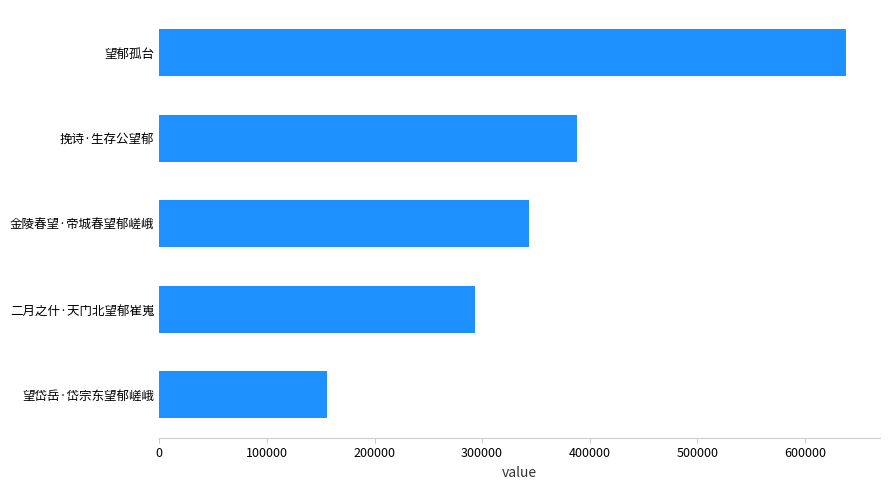

What is the average value?

363594